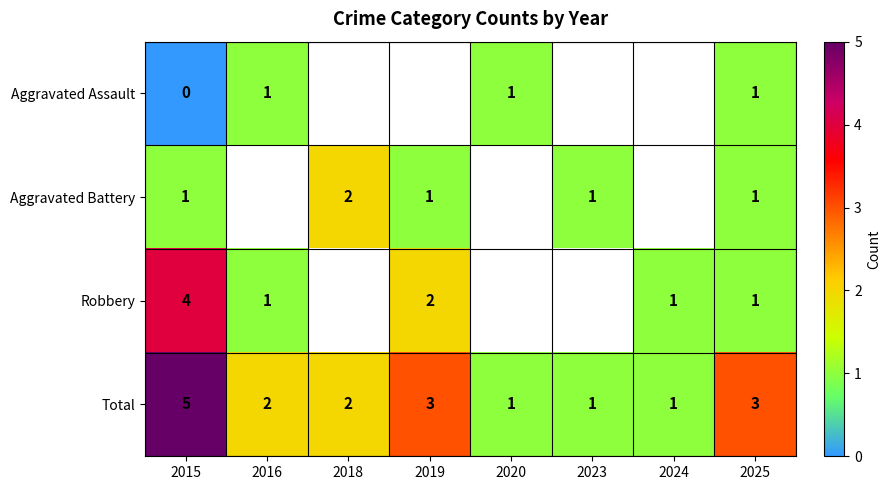

Where does the Total series first go above 2?

2015